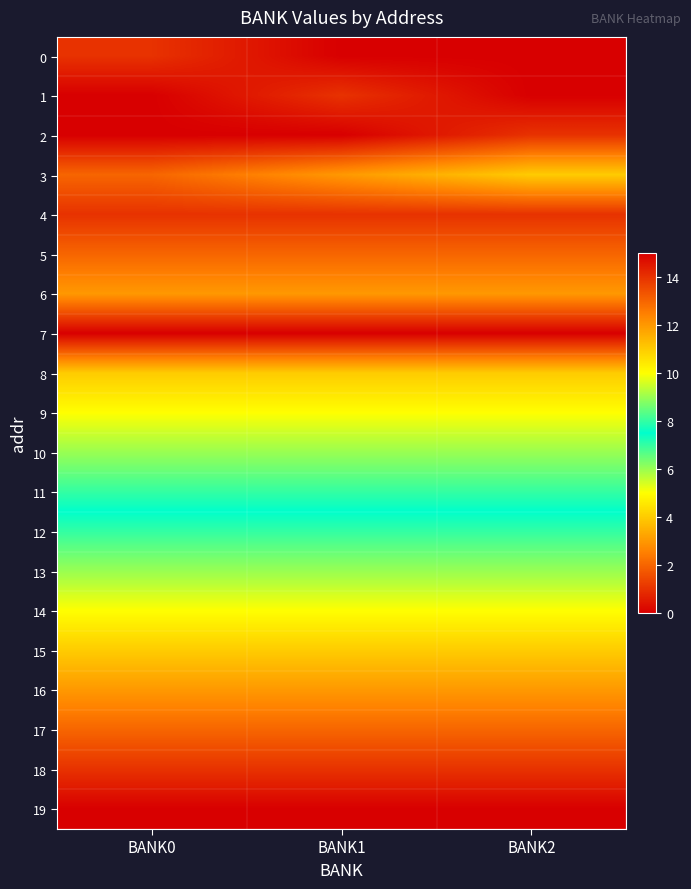

Between BANK2 and BANK0, which is larger?

BANK0